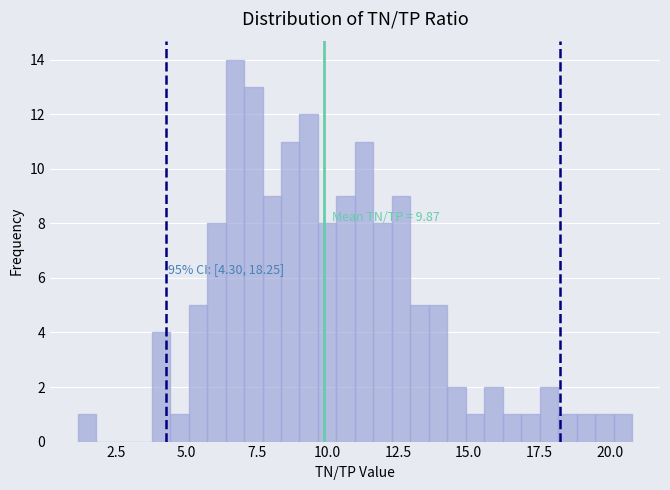

Read against the x-axis, roughly where is the centre of the tallest bar?

6.5